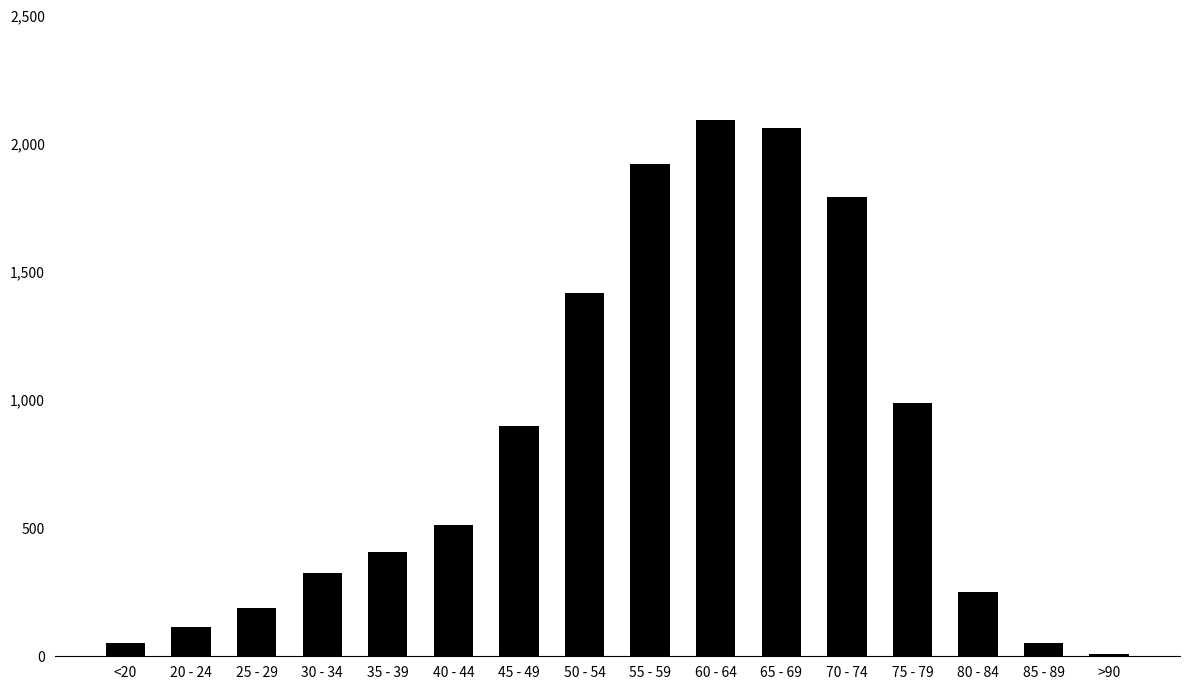

Is it true that the value at 25 - 29 is 56?

False